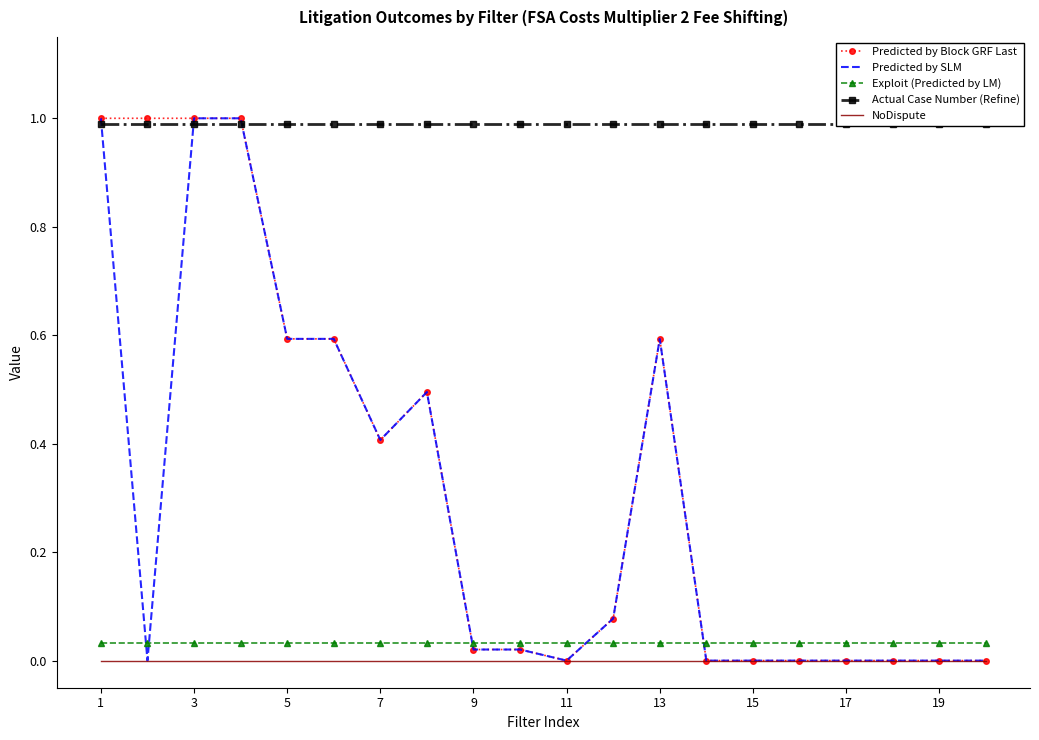

True or false: Predicted by Block GRF Last and Exploit (Predicted by LM) cross at least once.

True